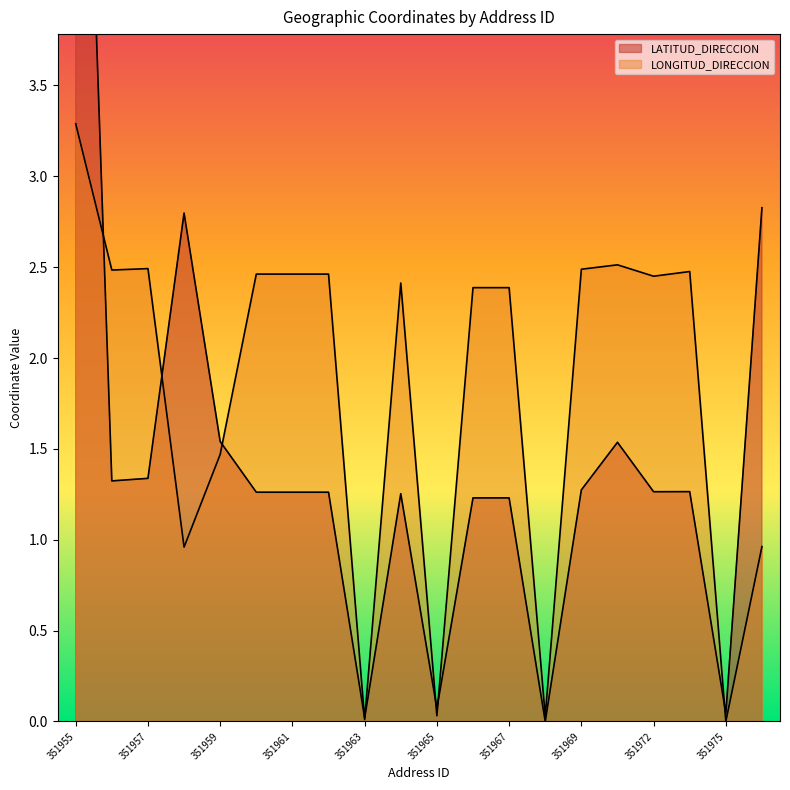

What is the greatest value displayed?

7.1